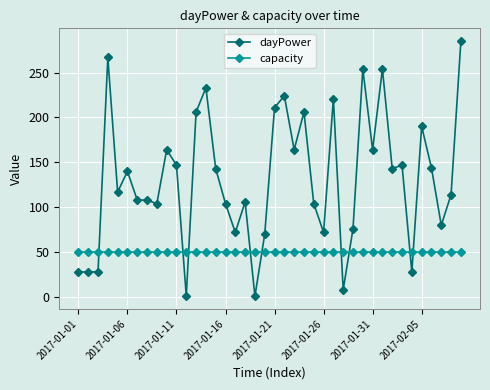

What is the average value of the capacity series?

50